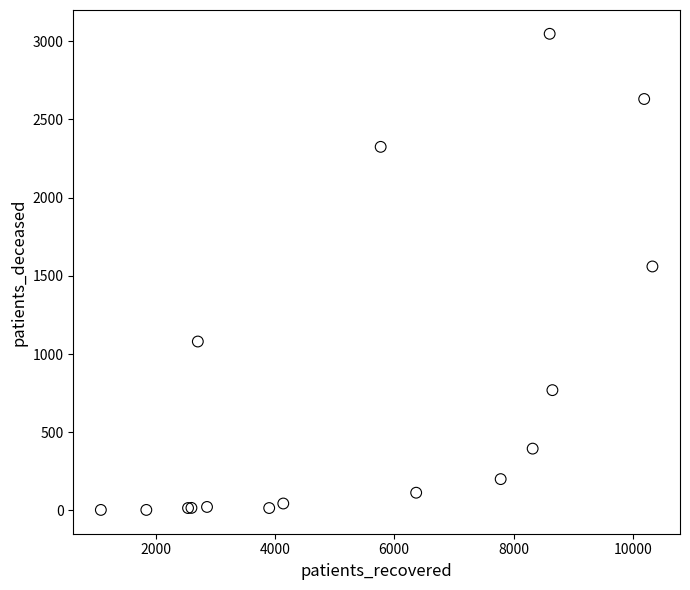

What Y value in the scatter plot is closest to 1525?

1560